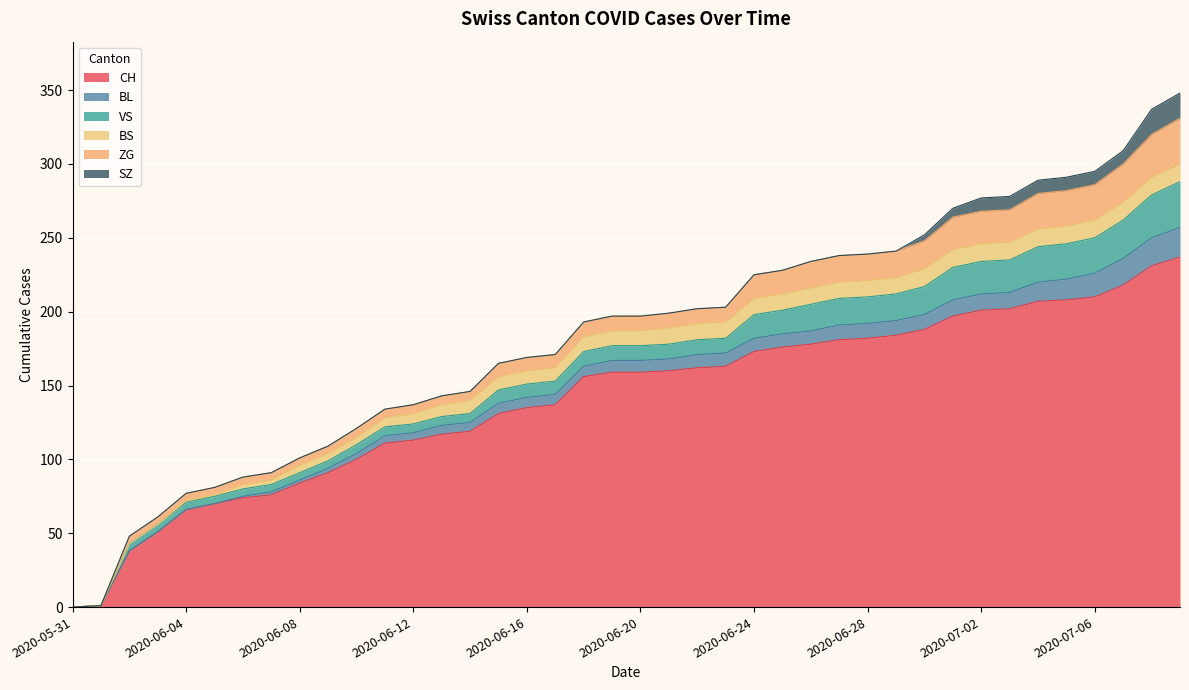

What is the spread (max minus min) of values at 2020-06-03?

51